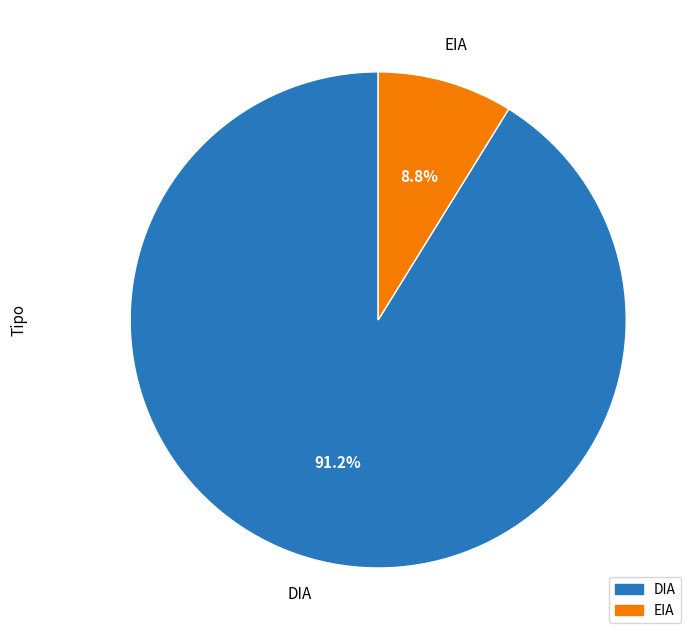

What is the smallest slice in the pie chart?

EIA